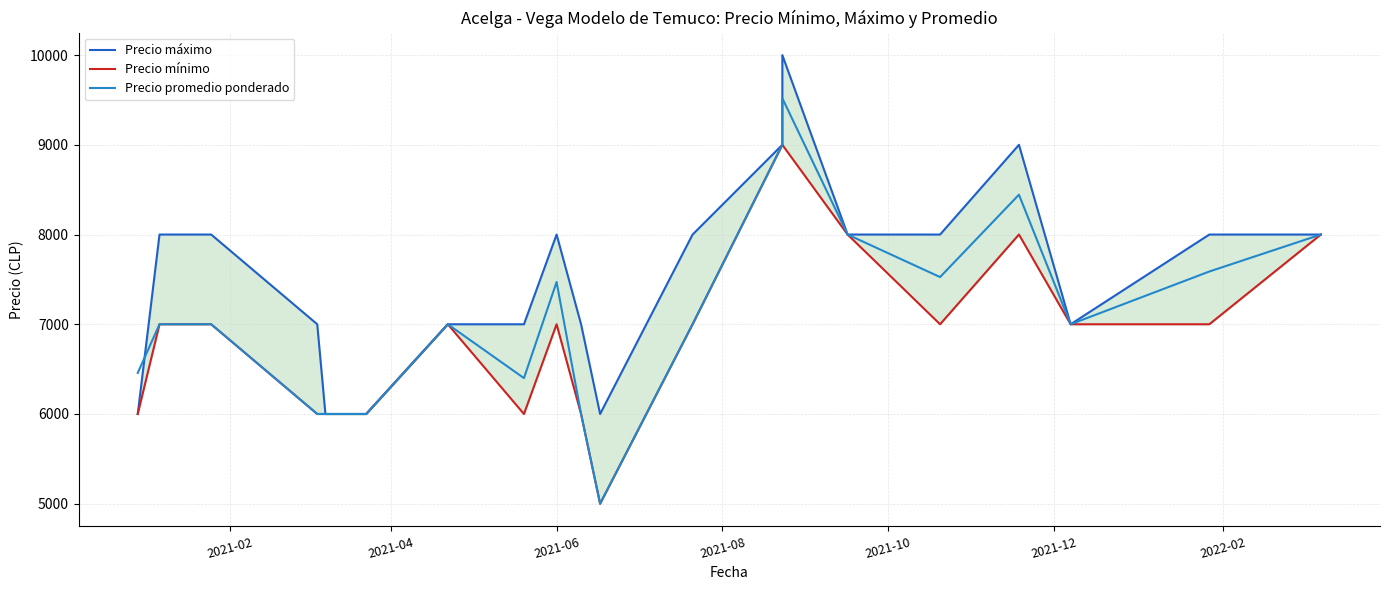

Which series has the widest spread of values?

Precio promedio ponderado